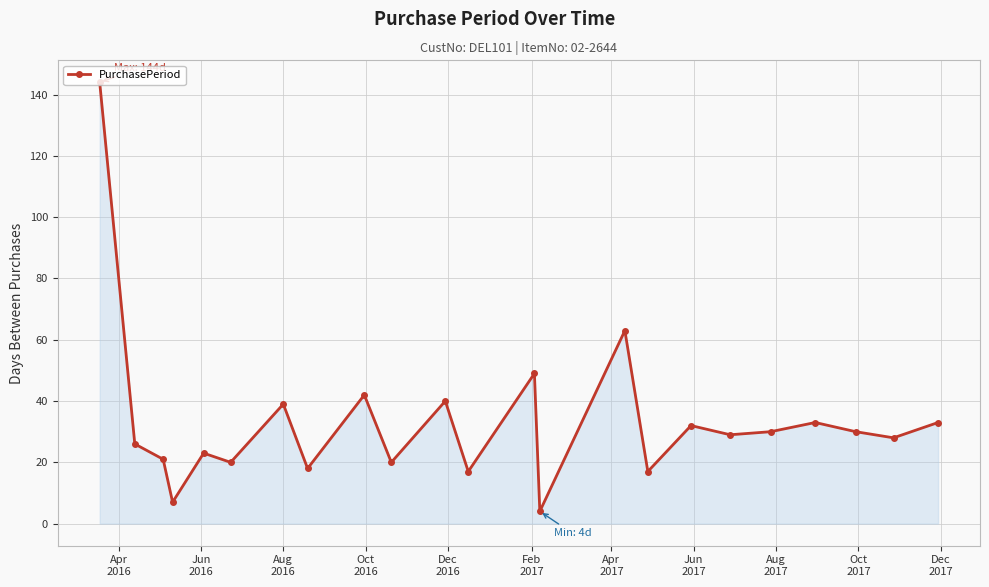

True or false: there are more than 2 points higher than both neighbors.

True